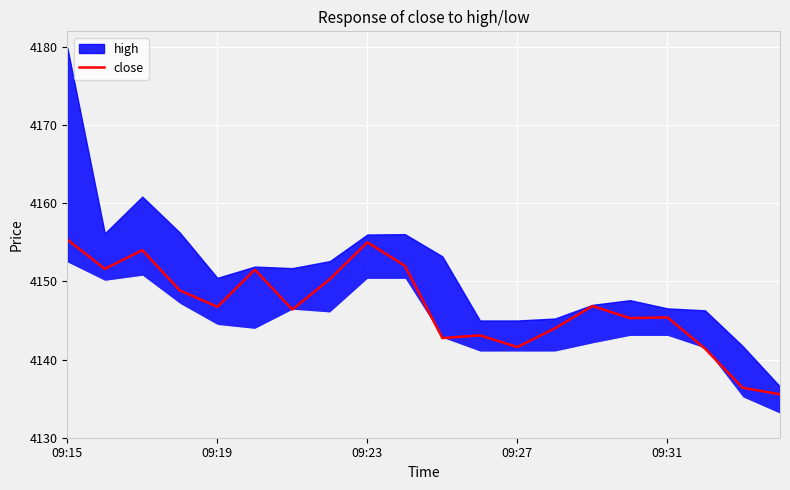

Reading right to left, extract all data points from this chart.

4135.6	4136.4	4141.4	4145.4	4145.3	4146.9	4144.0	4141.6	4143.1	4142.8	4152.0	4155.0	4150.3	4146.4	4151.5	4146.8	4148.9	4154.0	4151.6	4155.4